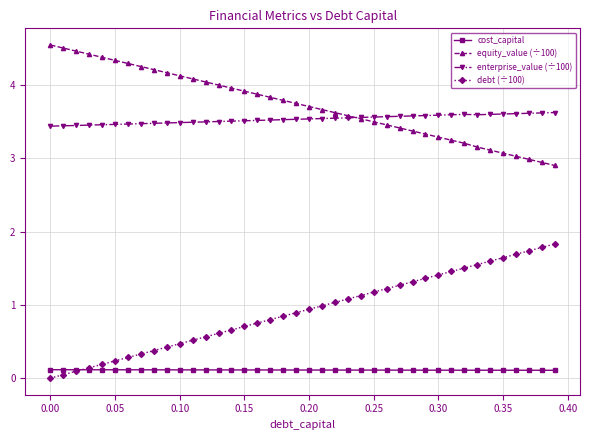

What is the lowest value of the equity_value (÷100) series?

2.9